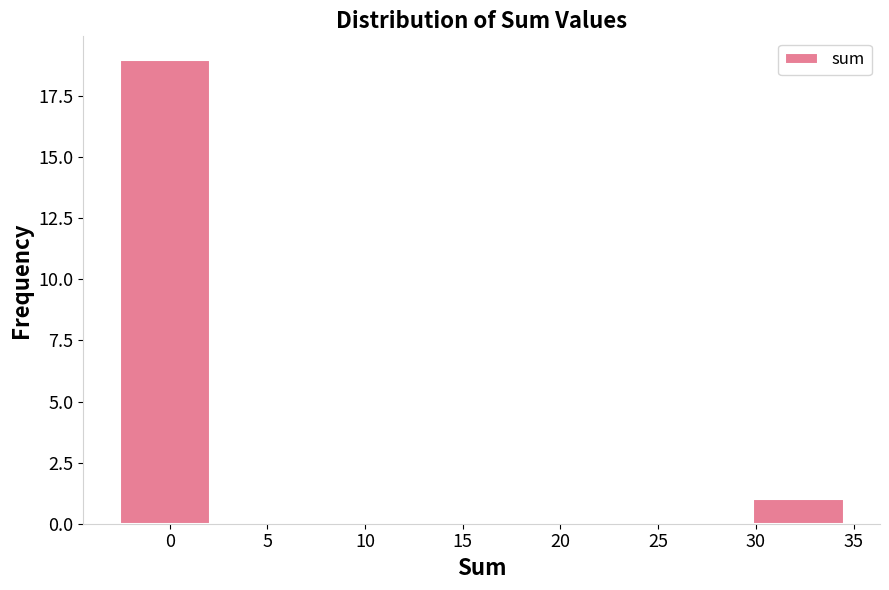

What is the height of the bar covering -2.5 to 2.0 on the x-axis? Neither the bar edges nor the heights are printed on the chart, so give them approximately, as read against the axes.

19